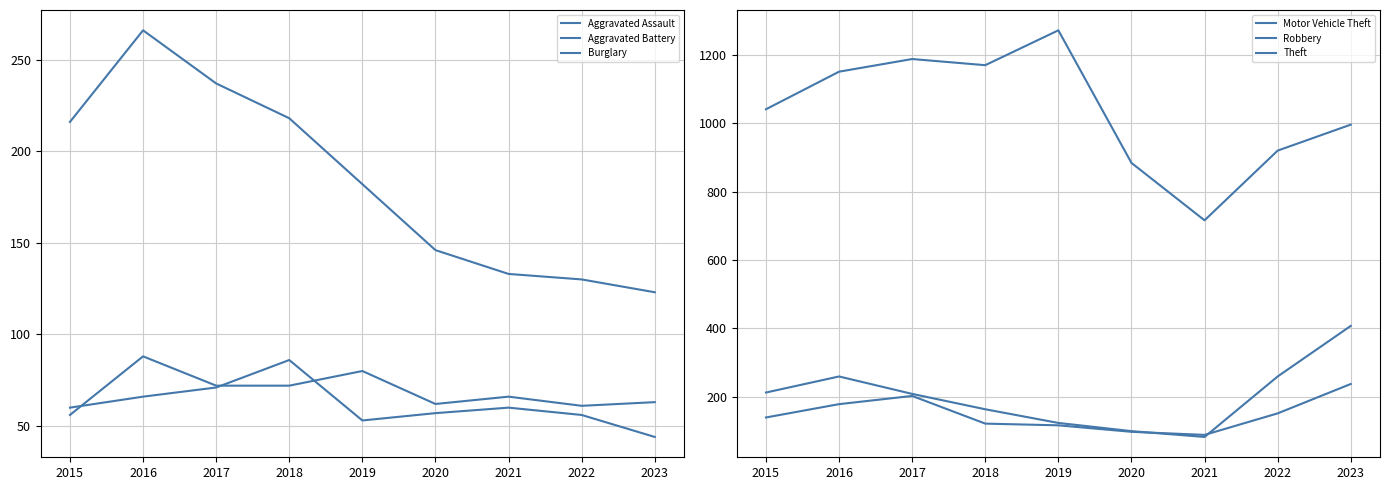

Reading left to right, what are all the values shown in this chart?

Aggravated Assault: 2015=56	2016=88	2017=72	2018=72	2019=80	2020=62	2021=66	2022=61	2023=63
Aggravated Battery: 2015=60	2016=66	2017=71	2018=86	2019=53	2020=57	2021=60	2022=56	2023=44
Burglary: 2015=216	2016=266	2017=237	2018=218	2019=182	2020=146	2021=133	2022=130	2023=123
Motor Vehicle Theft: 2015=212	2016=259	2017=208	2018=163	2019=123	2020=99	2021=82	2022=259	2023=407
Robbery: 2015=139	2016=178	2017=202	2018=121	2019=116	2020=97	2021=88	2022=151	2023=237
Theft: 2015=1041	2016=1151	2017=1188	2018=1170	2019=1272	2020=884	2021=716	2022=920	2023=996